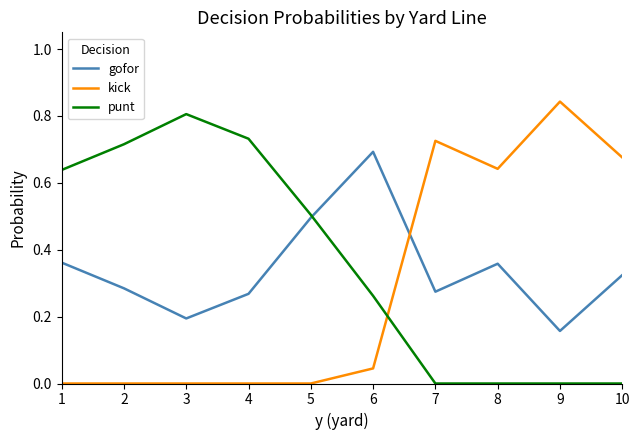

How many lines are shown in the chart?

3